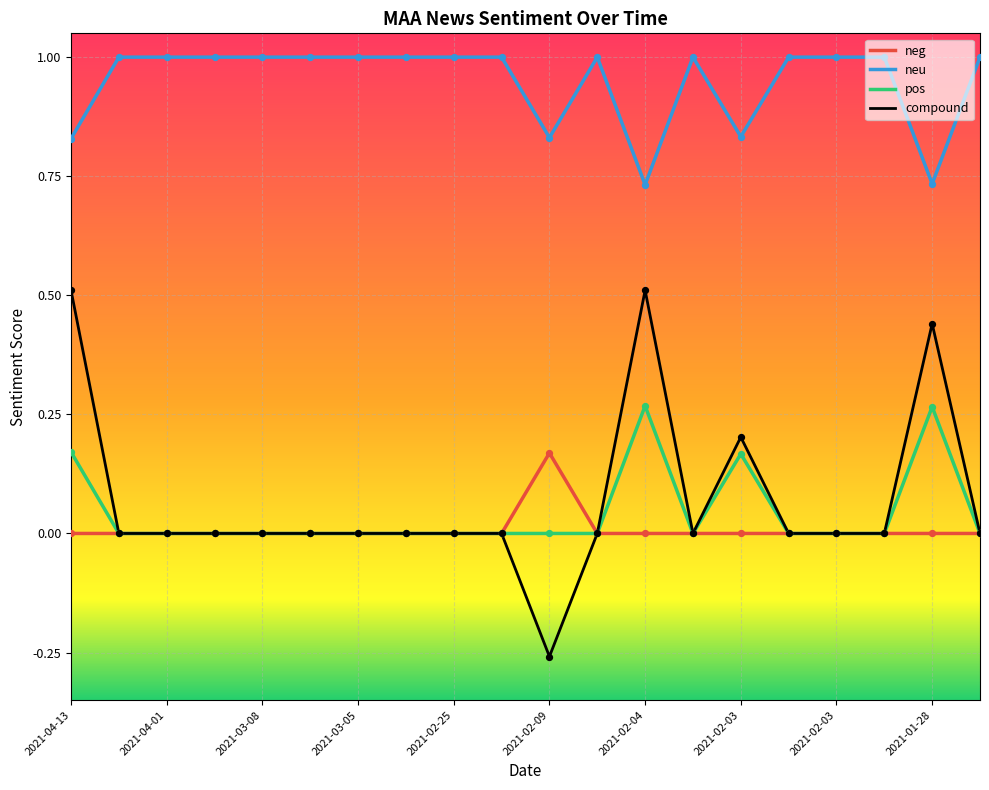

Which series has the largest total across all categories?

neu